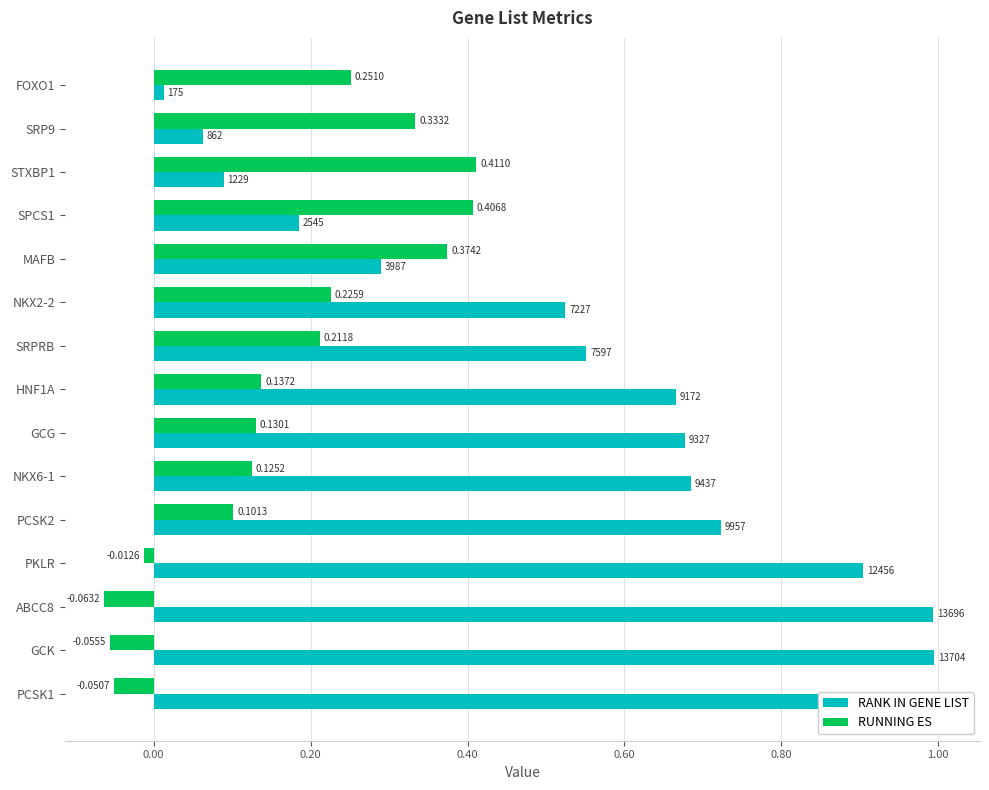

The value of RANK IN GENE LIST at PCSK1 is 1.0. True or false?

True